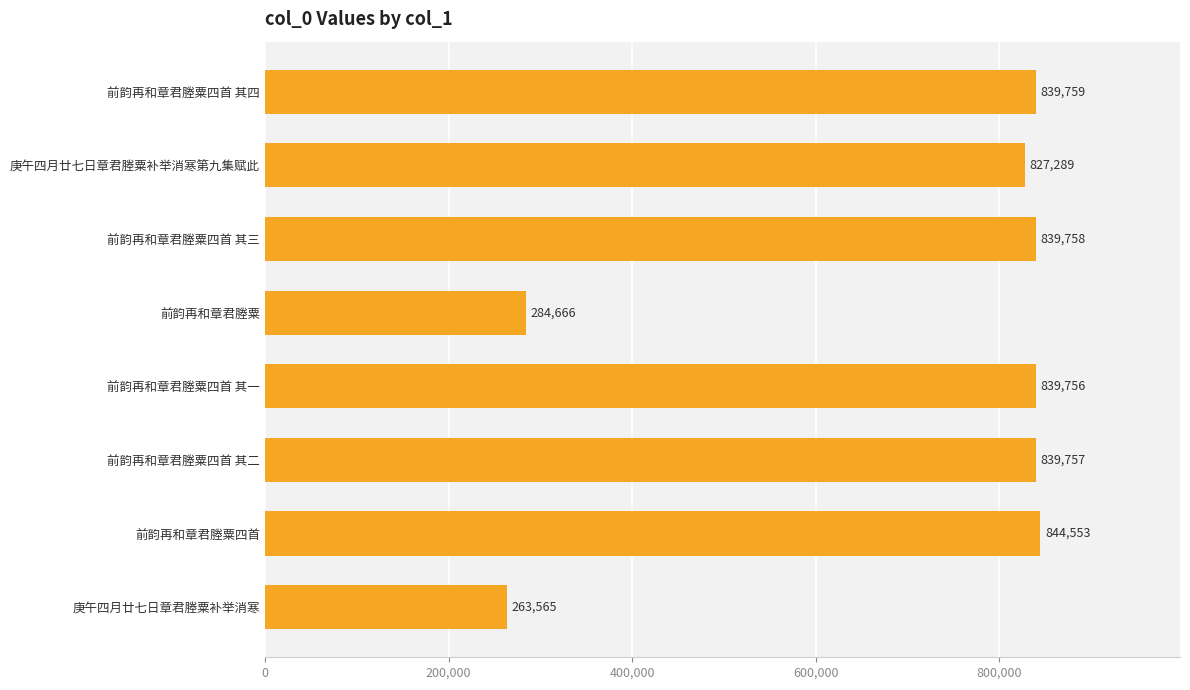

What is the value of the 2nd bar from the top?

827289